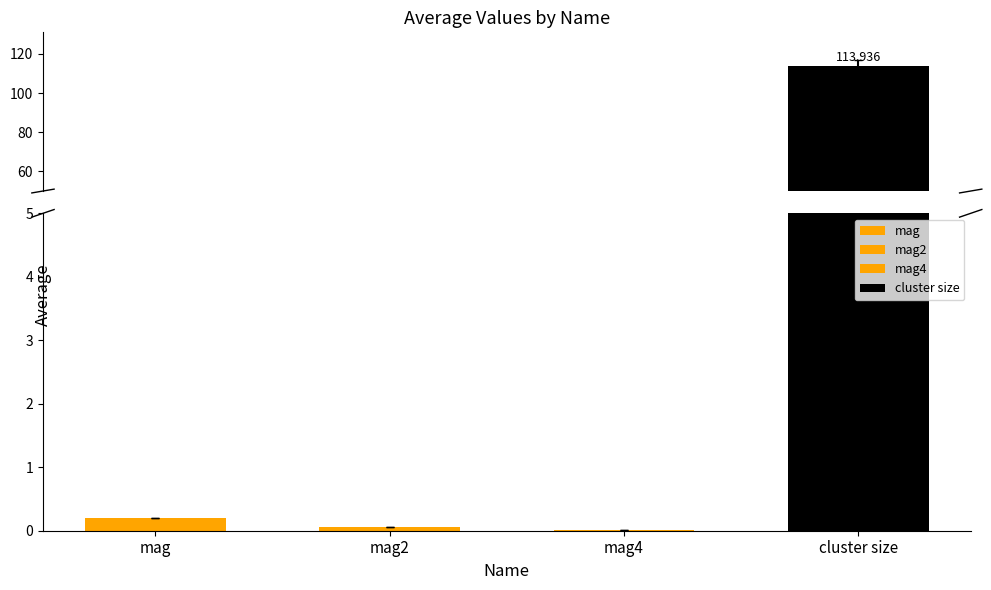

Does the chart contain stacked bars?

No